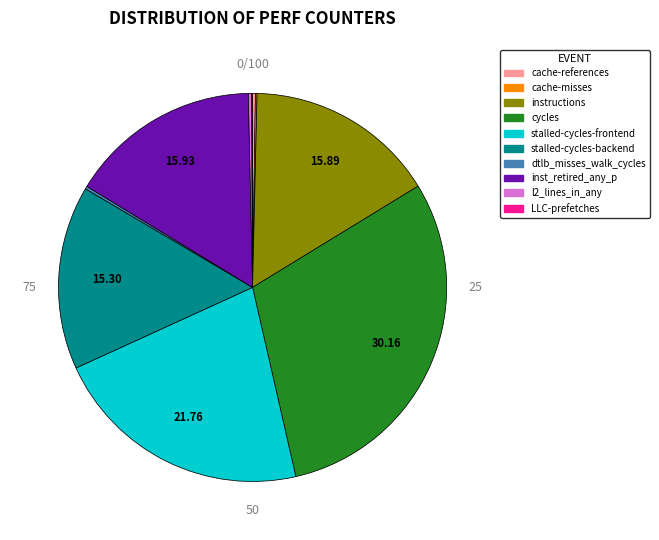

To the nearest percent, what percentage of the pie is inst_retired_any_p?

16%